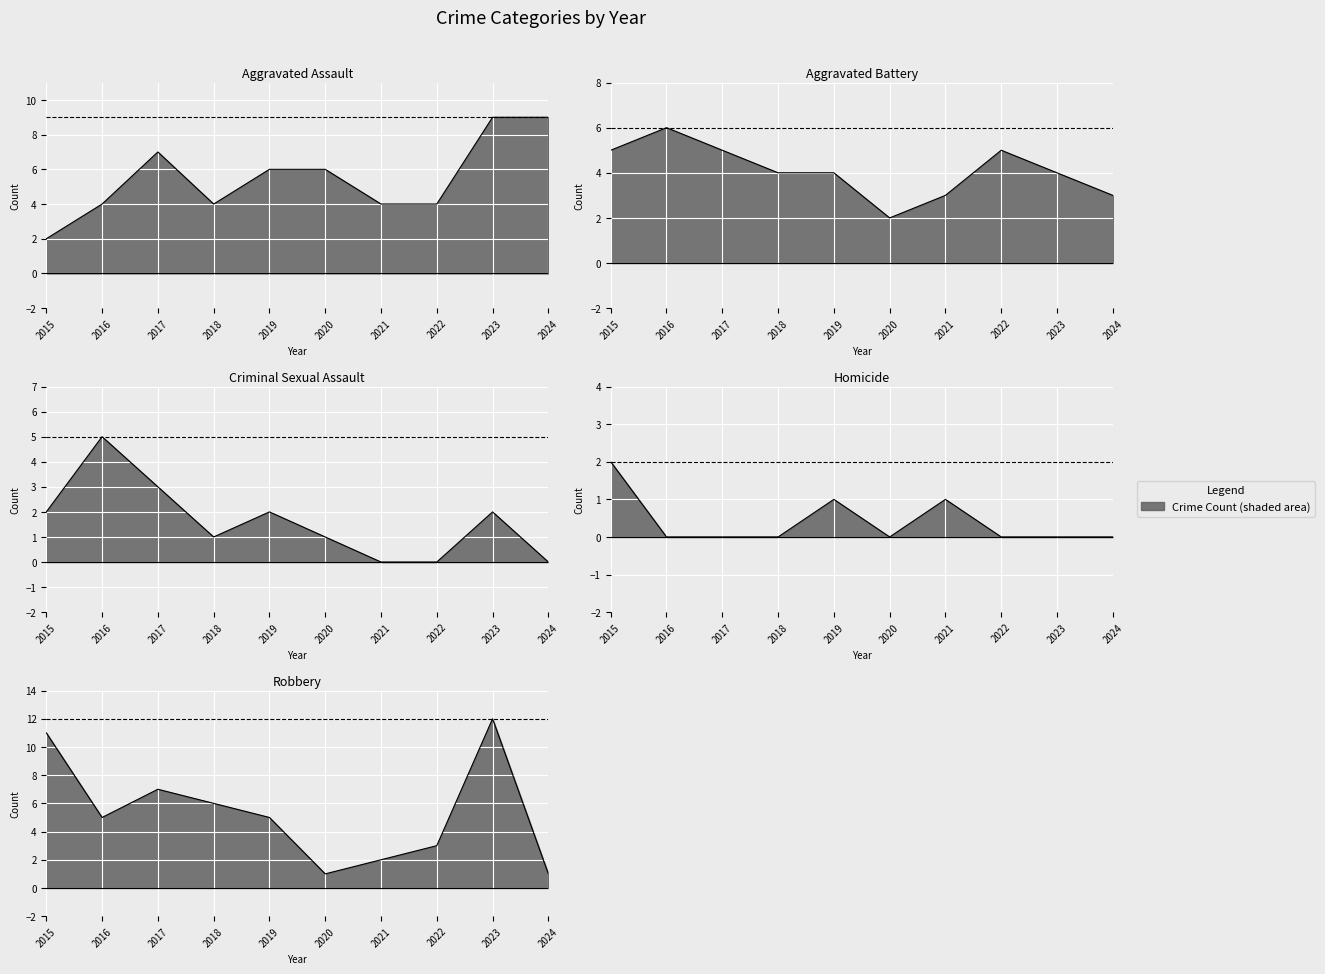

At 2015, list the series in order from smallest to largest.

Aggravated Assault, Criminal Sexual Assault, Homicide, Aggravated Battery, Robbery